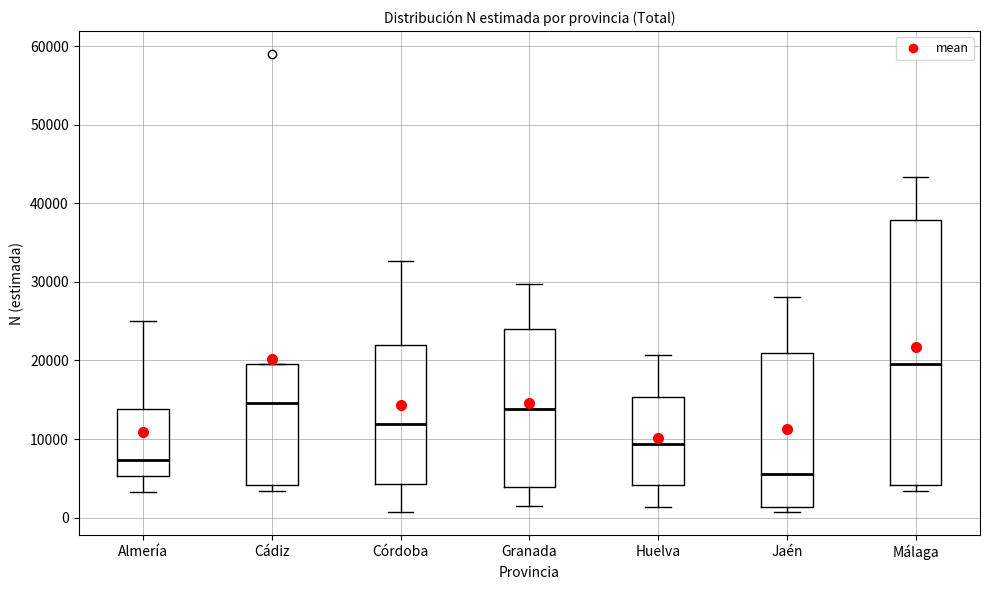

Which box has the highest median line?

Málaga